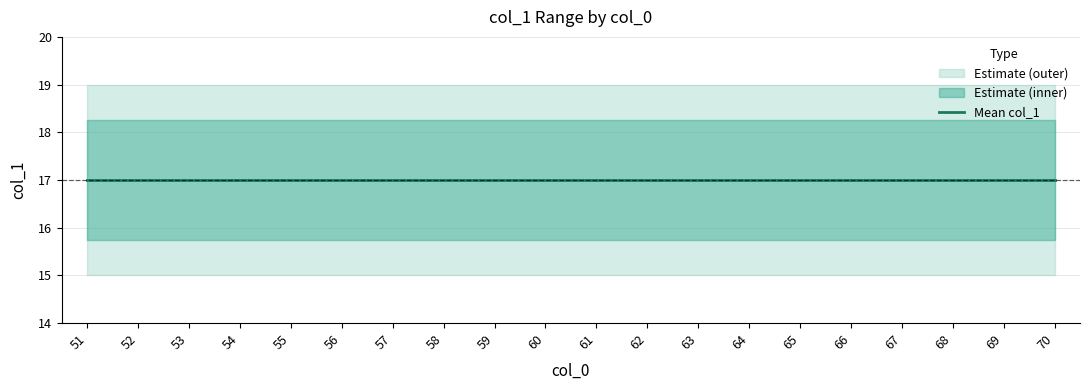

What is the spread (max minus min) of values at 52?

4